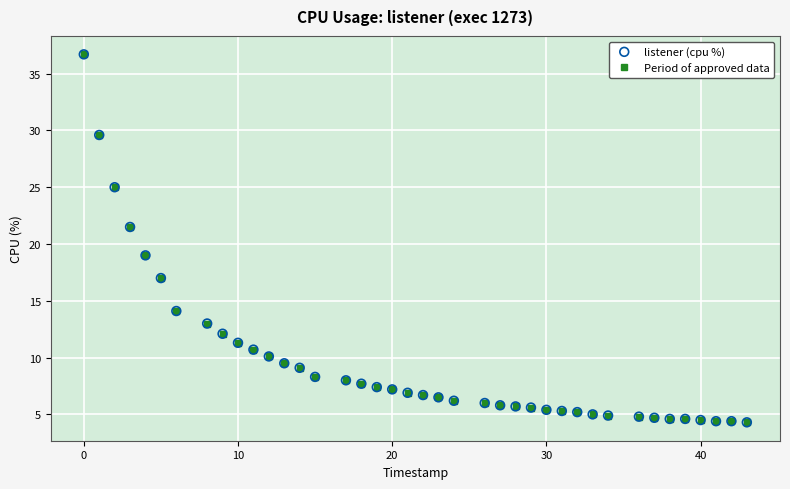

What is the value of the 37th point from the left?

4.5